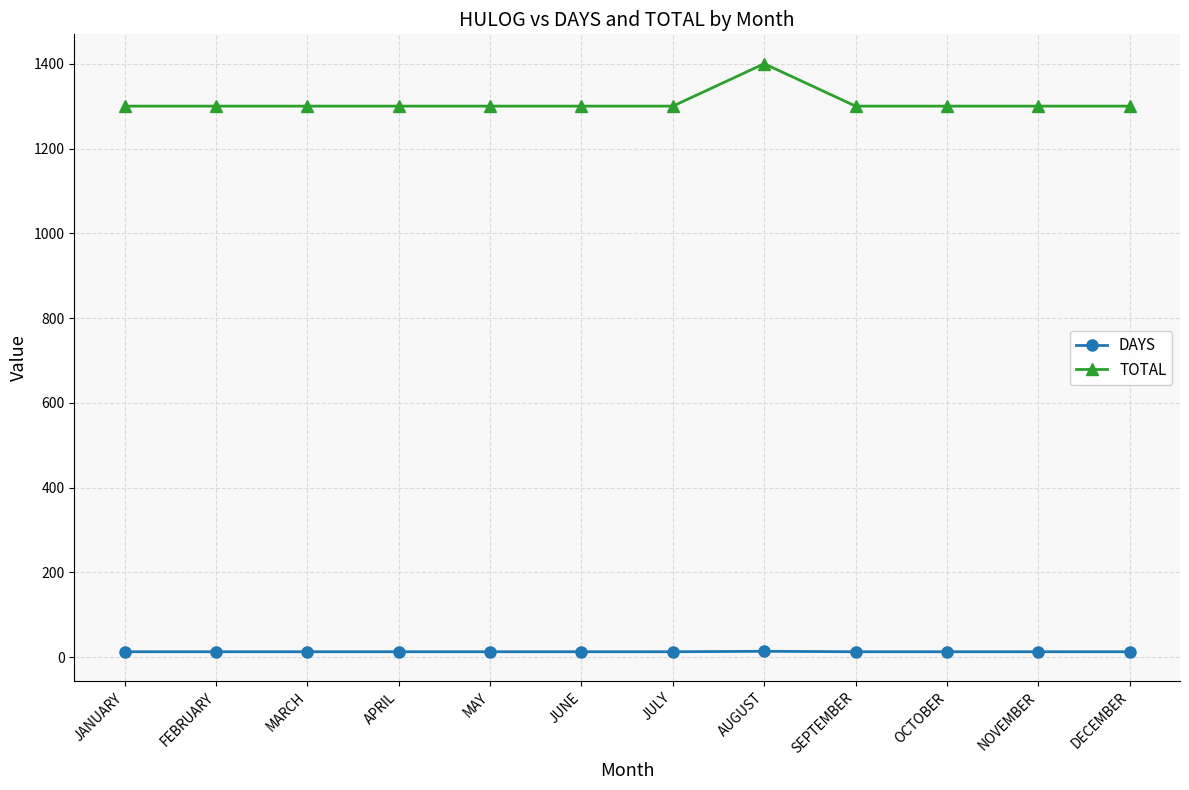

What is the label of the 9th point from the right?

APRIL